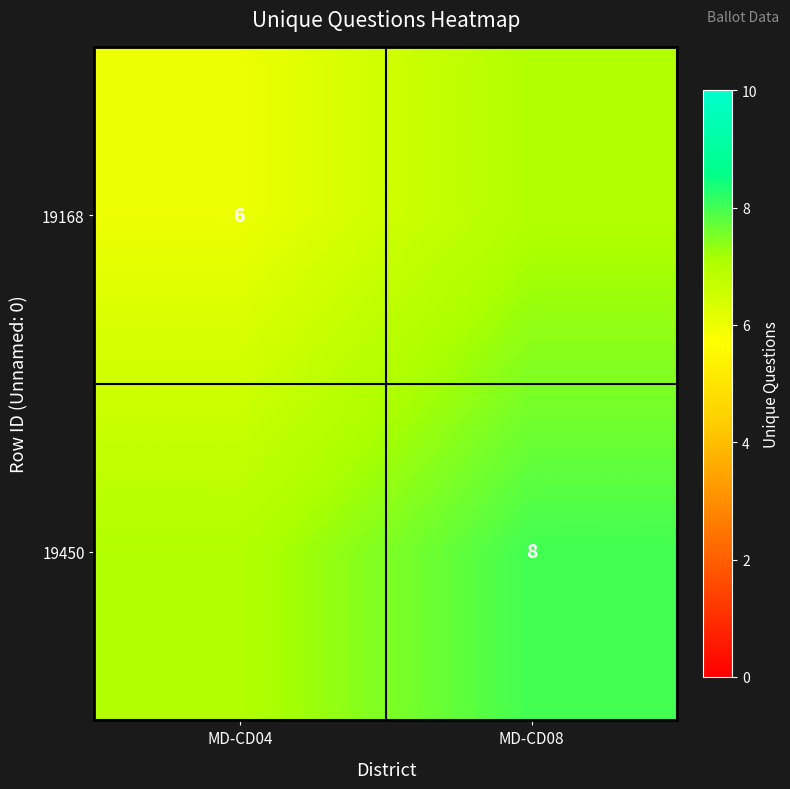

True or false: 19168 has a value of 3 at MD-CD04.

False